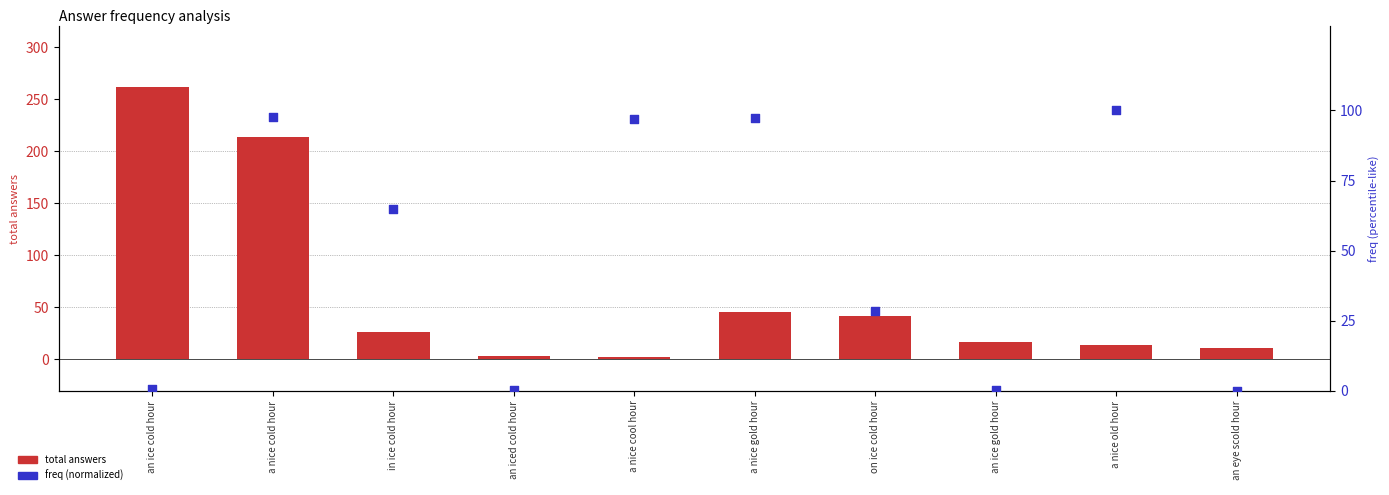

Which series contains the lowest Y value?

freq (normalized)